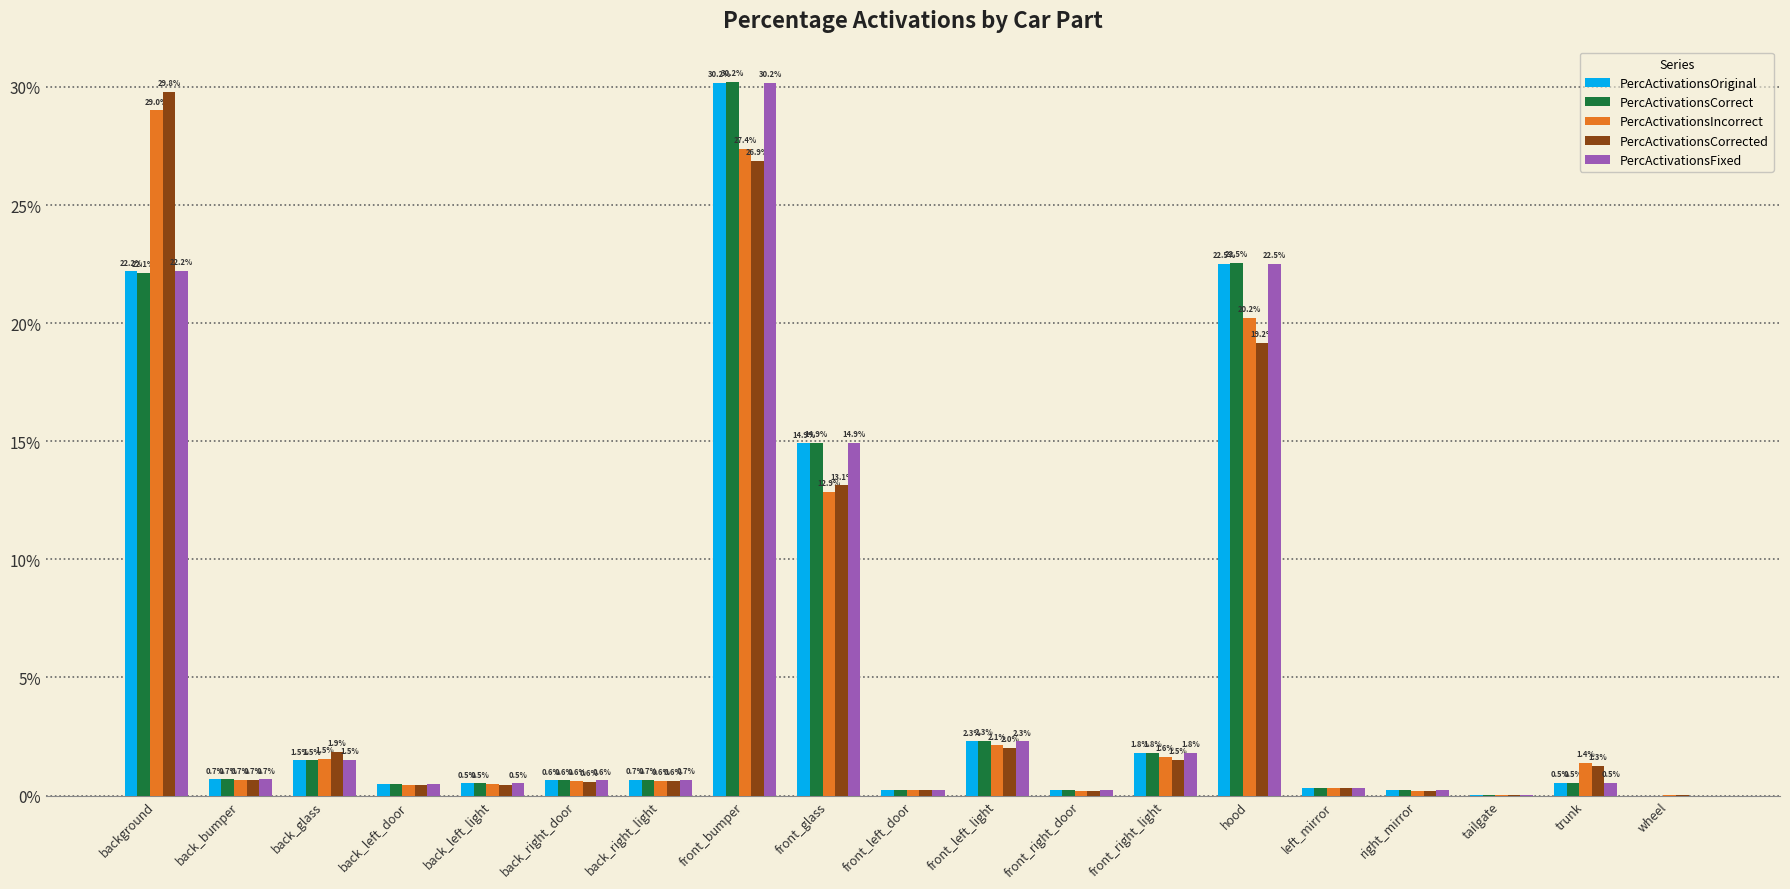

Are the bars grouped side by side (vs. stacked)?

Yes